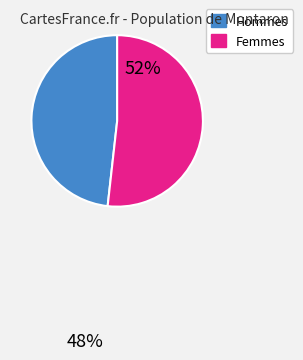

Does any single category account for the majority?

Yes